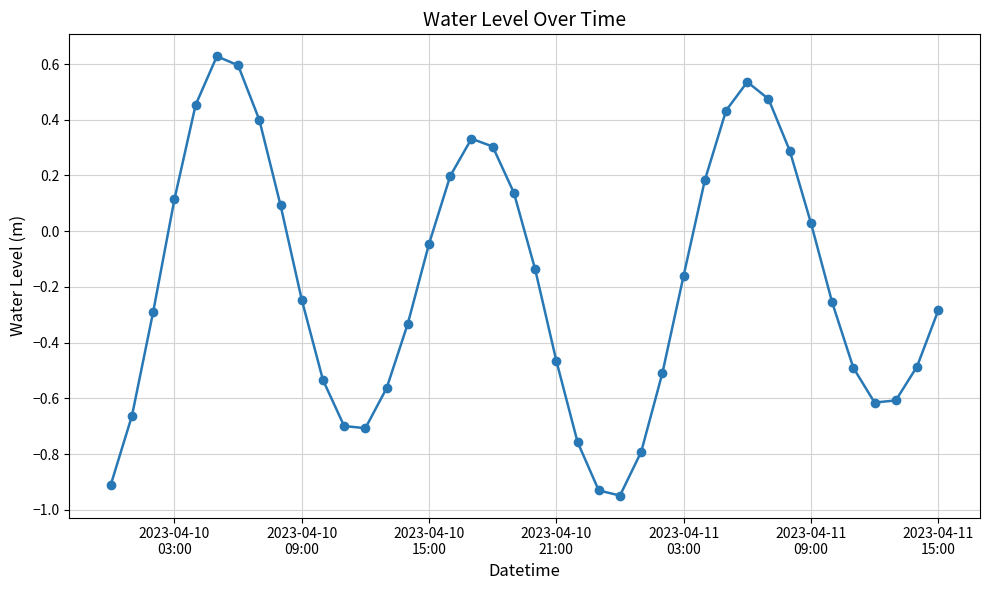

True or false: the data has more than 0 interior local peaks.

True